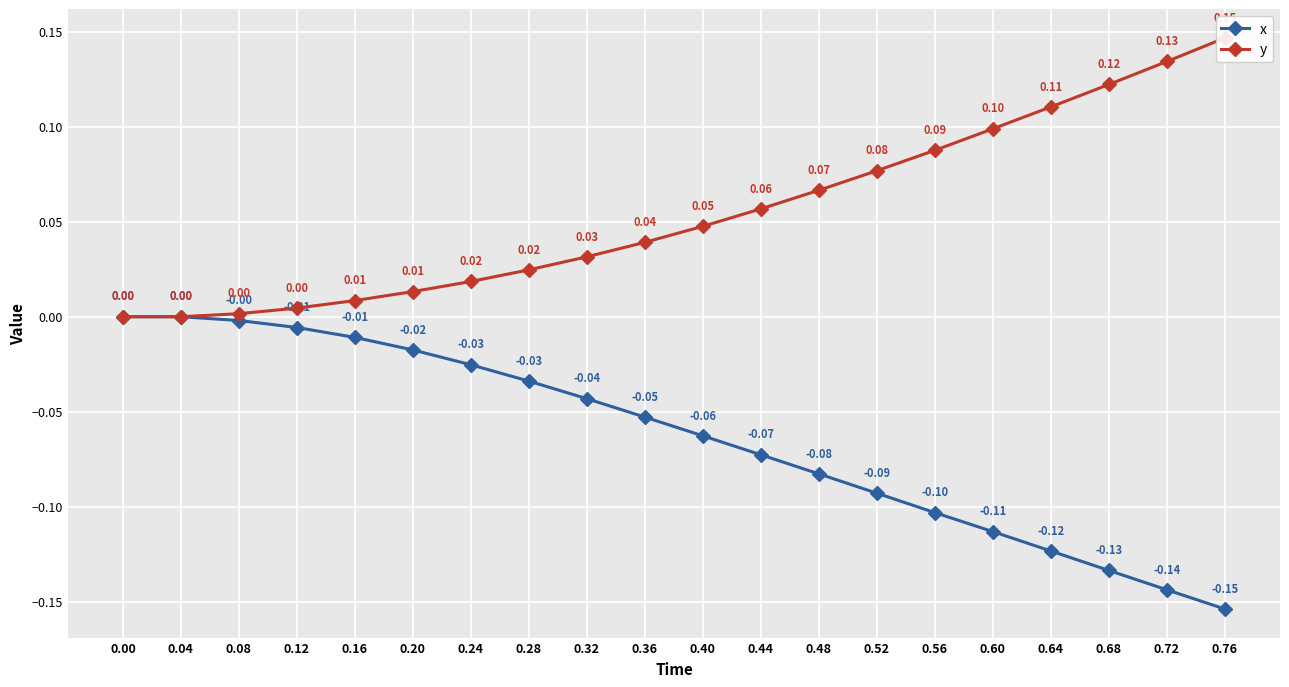

At 0.40, list the series in order from largest to smallest.

y, x